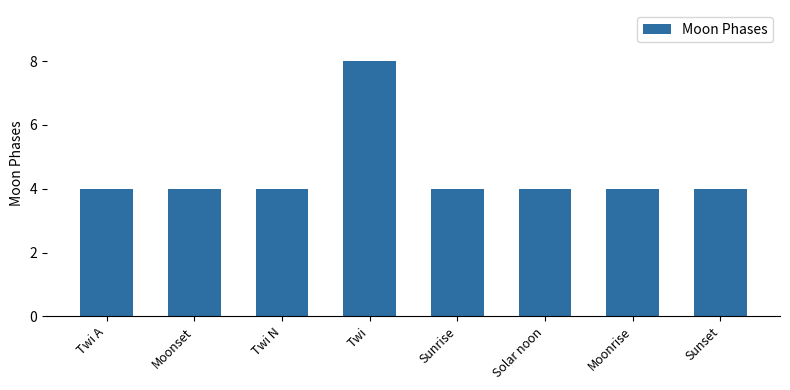

What is the difference between the maximum and minimum values?

4